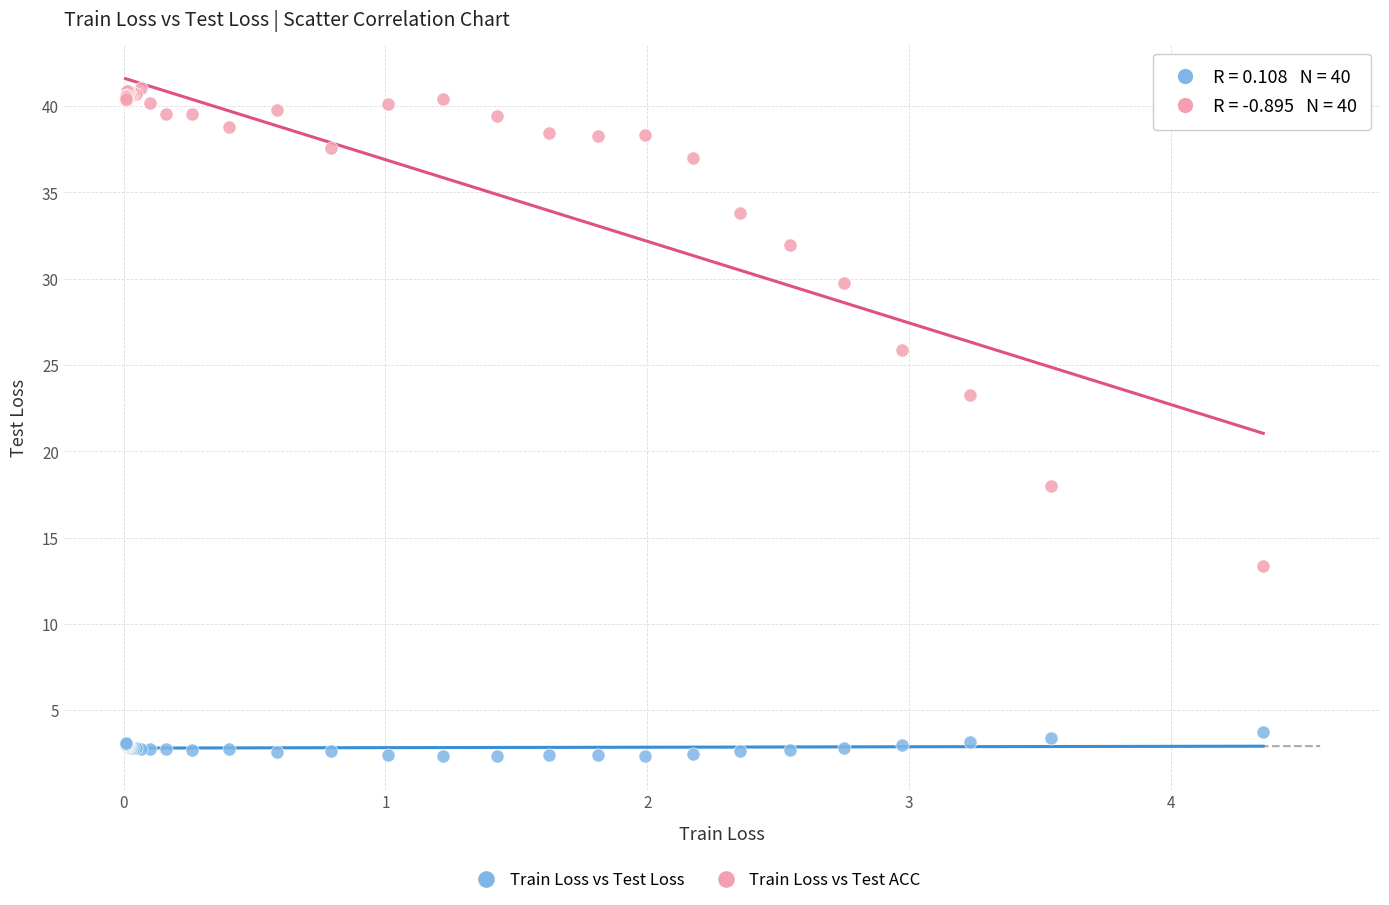

Which series reaches the minimum Y coordinate?

Train Loss vs Test Loss